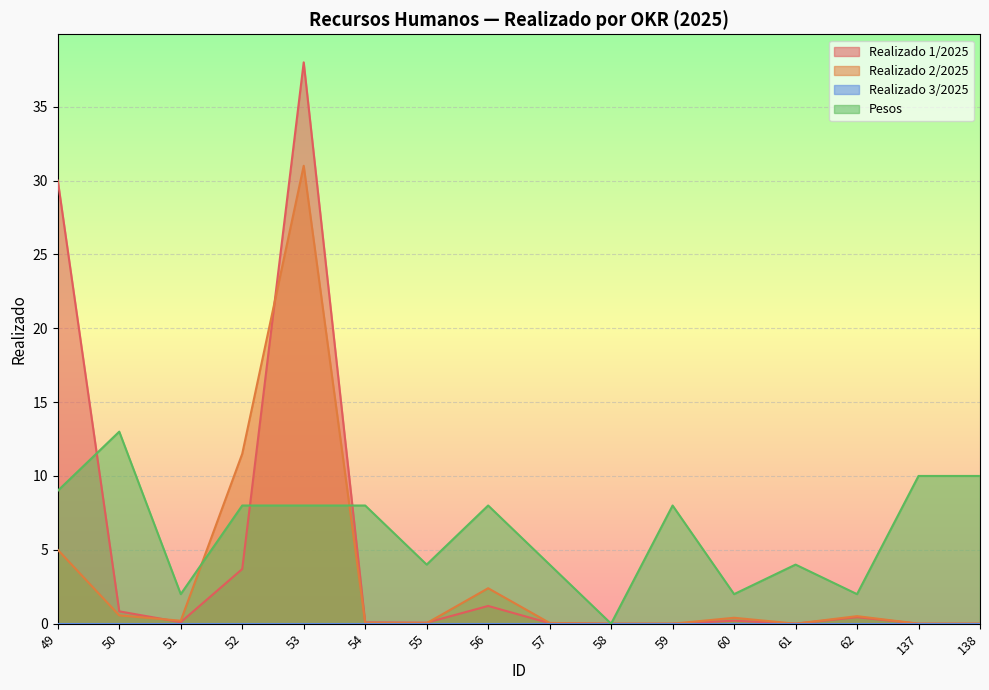

Does the chart display data point markers on the line(s)?

No